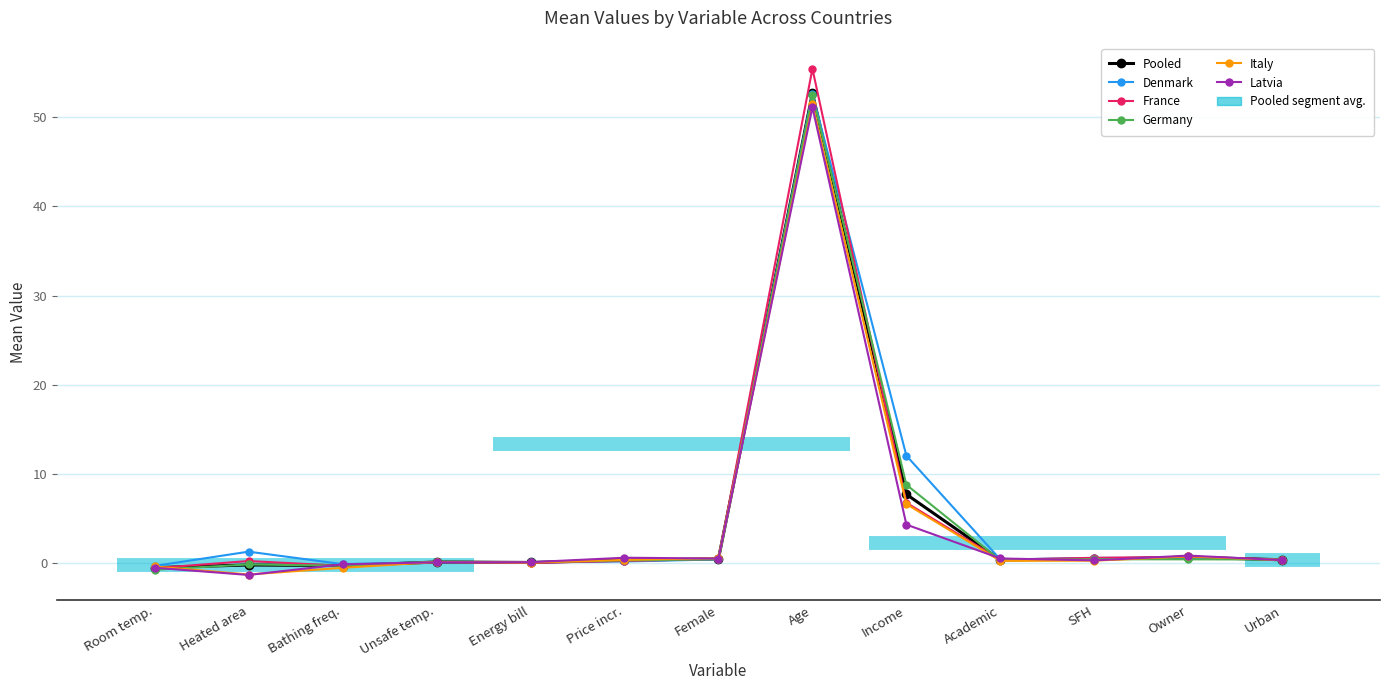

List the series in order of their peak value, lowest first.

Latvia, Italy, Germany, Denmark, Pooled, France